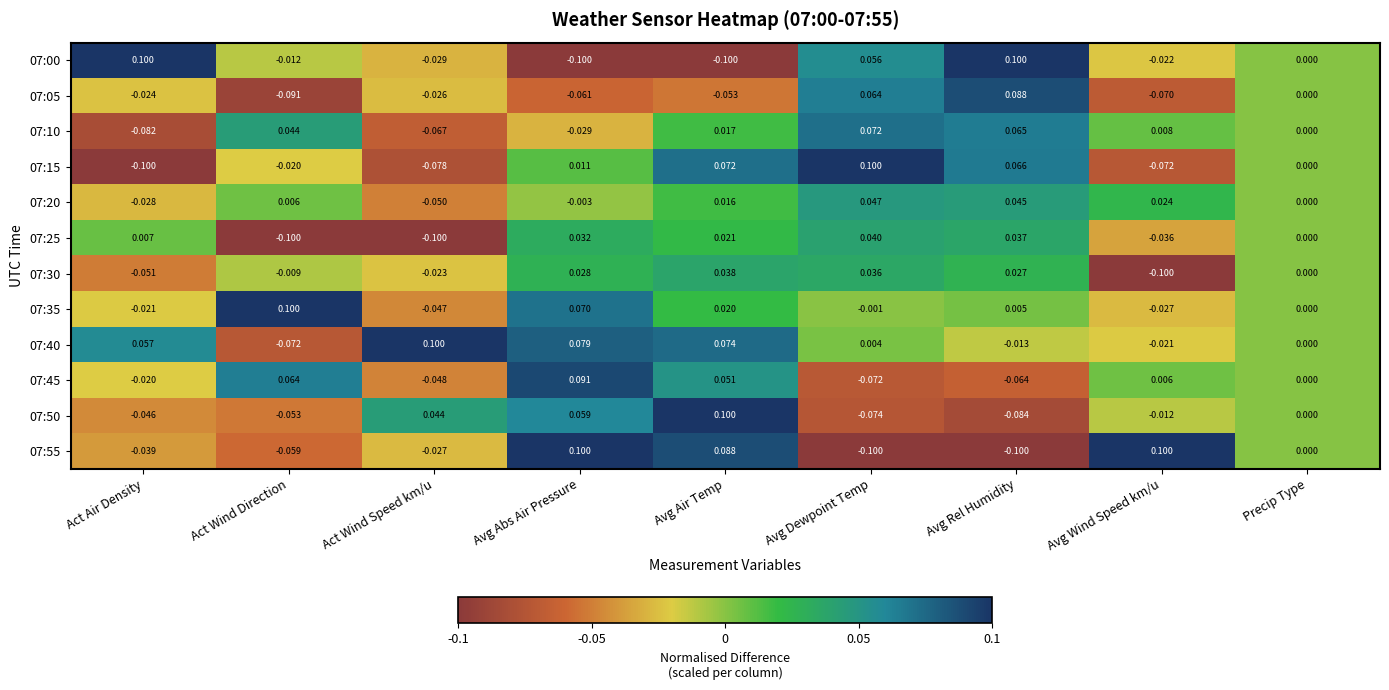

Is the value of 07:05 at Avg Rel Humidity greater than the value of 07:25 at Avg Air Temp?

Yes